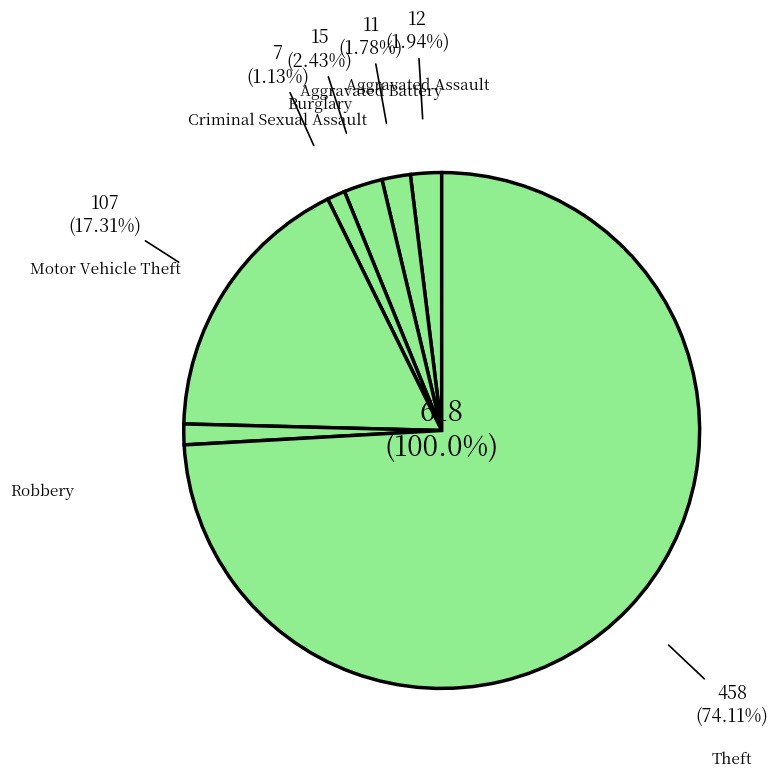

Which category has the biggest portion of the pie?

Theft